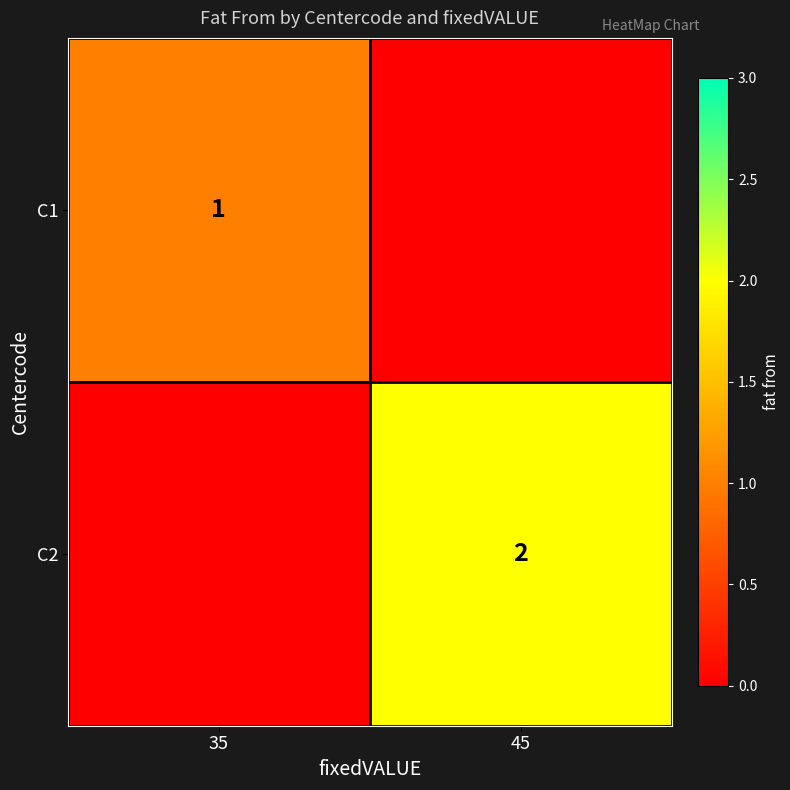

At how many categories does at least one series exceed 1?

1